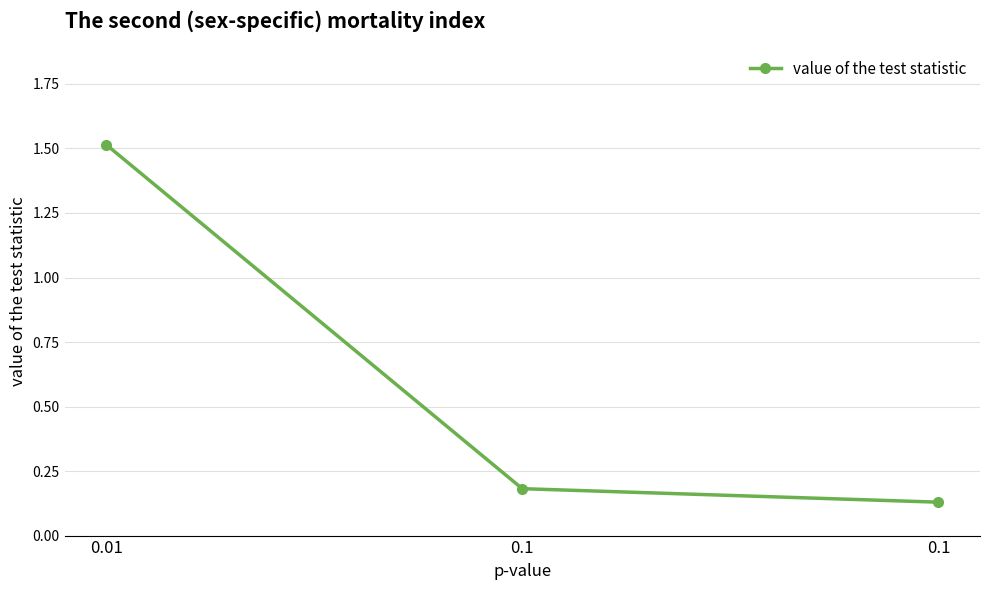

What is the change in value from 0.01 to 0.1?

-1.4